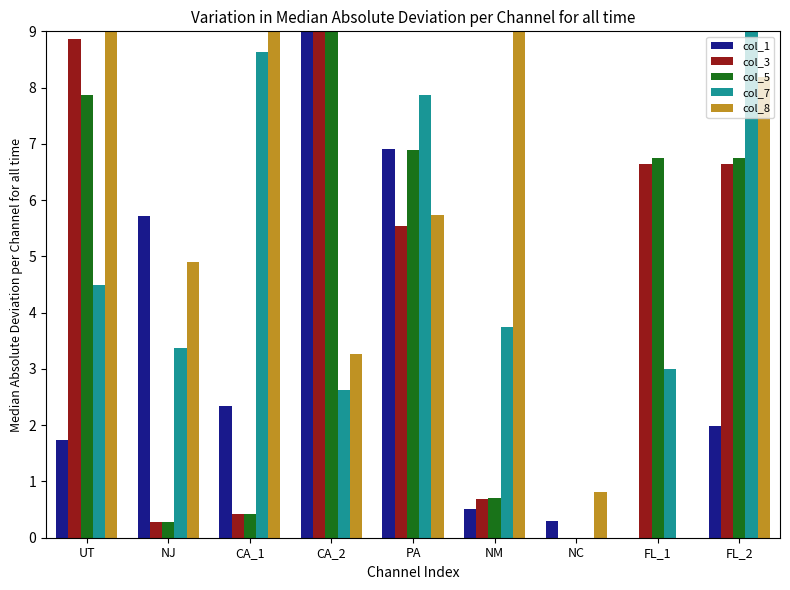

What value does the col_3 series have at FL_1?

6.6